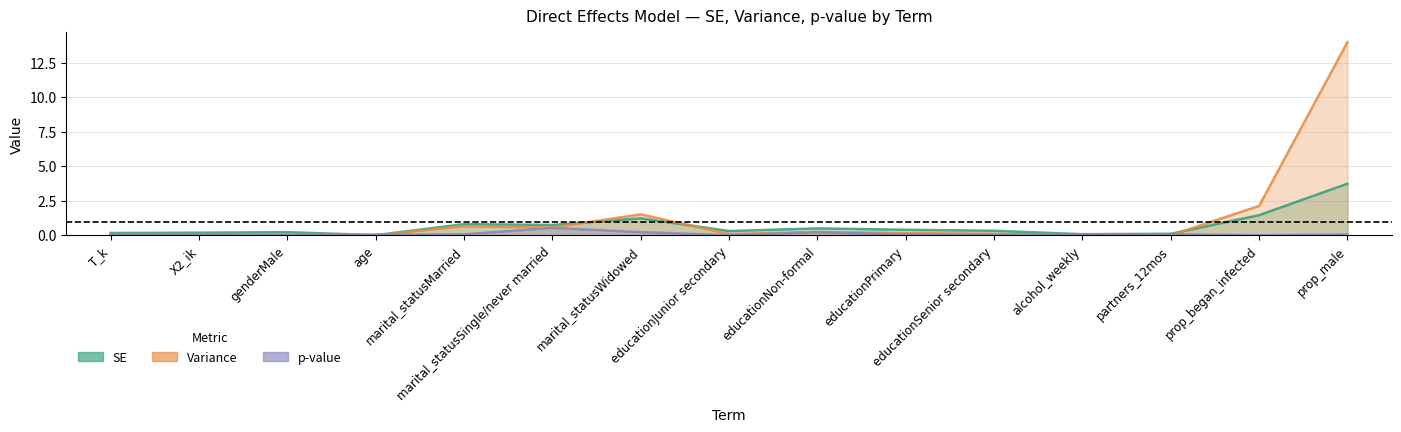

True or false: SE has a value of 0.5 at marital_statusWidowed.

False